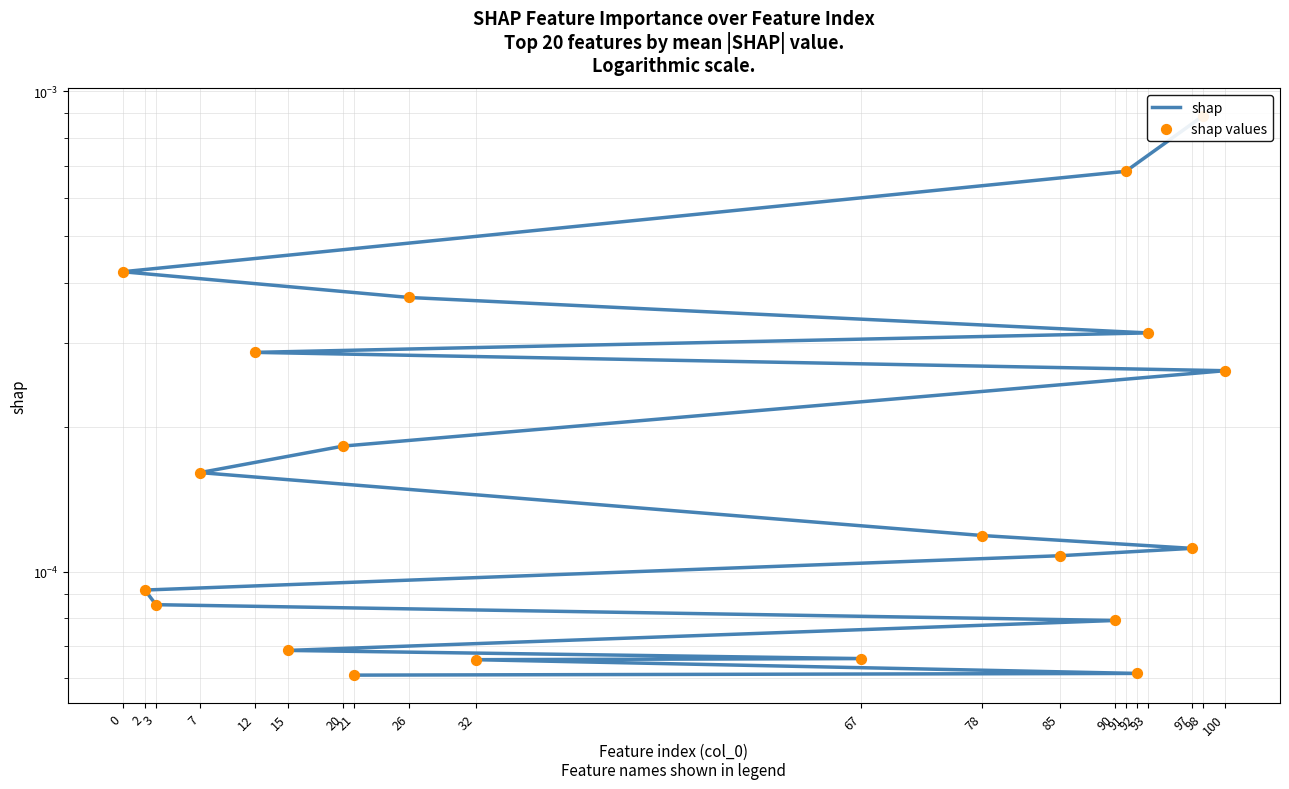

Which series reaches the maximum Y coordinate?

shap